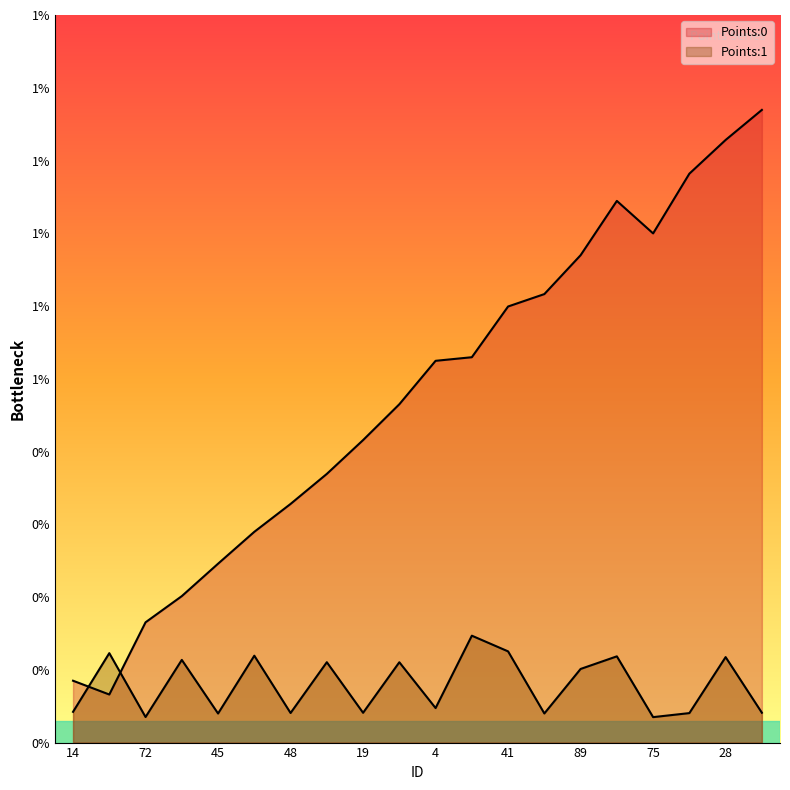

Where is the first local minimum for Points:1?

72